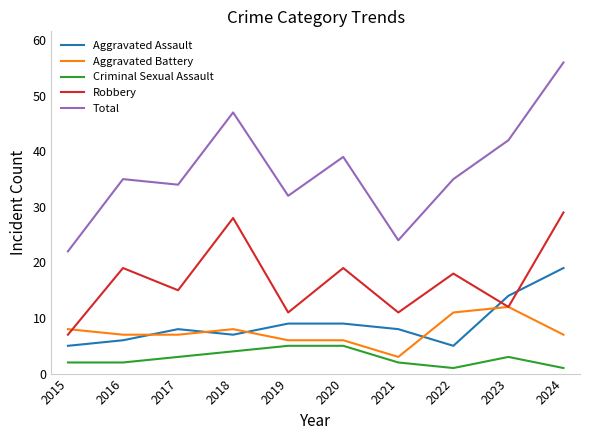

How many interior local peaks does the Robbery series have?

4